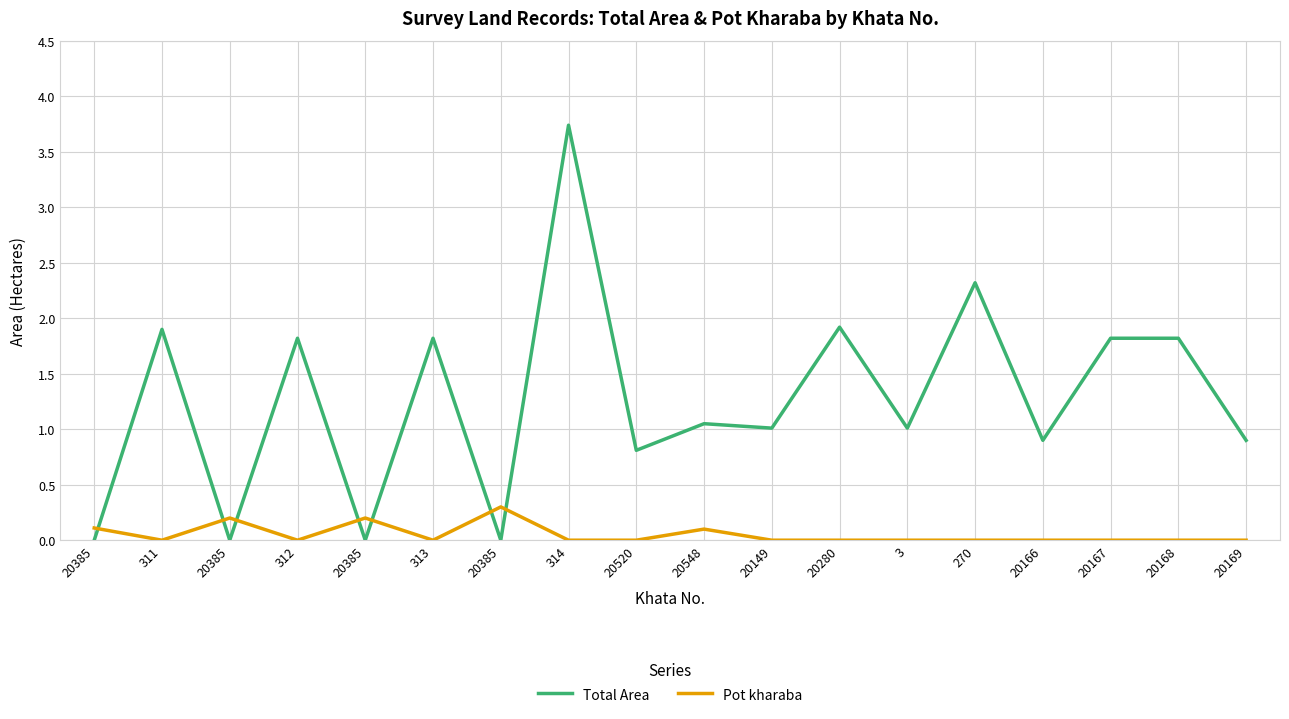

Does the chart have visible grid lines?

Yes